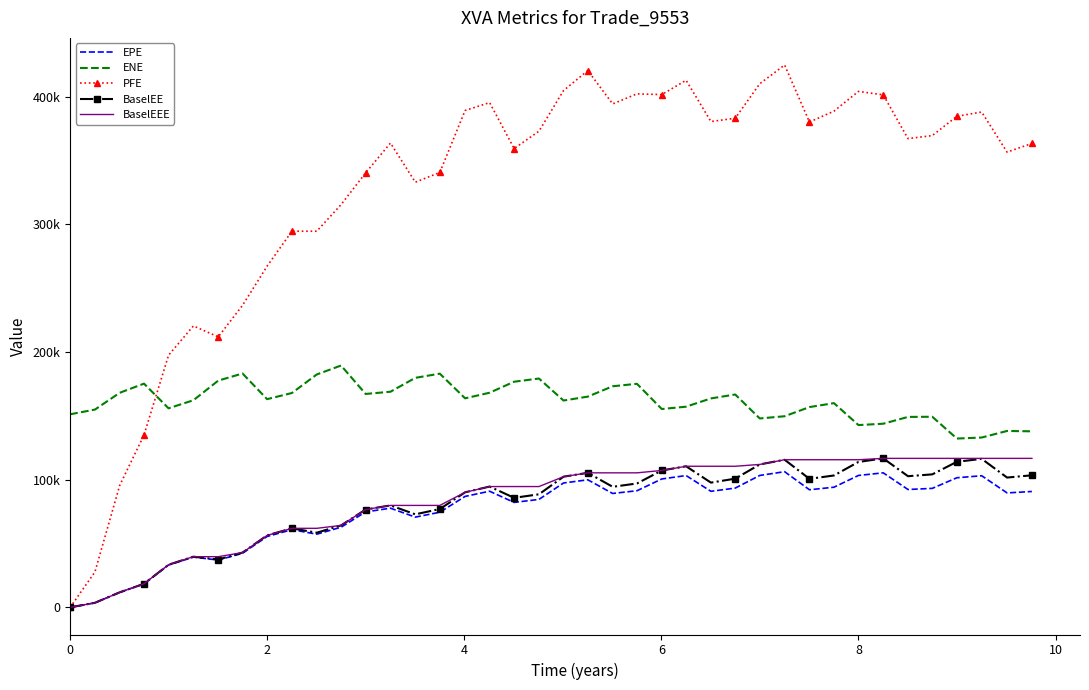

What are all the series names shown in the legend?

EPE, ENE, PFE, BaselEE, BaselEEE